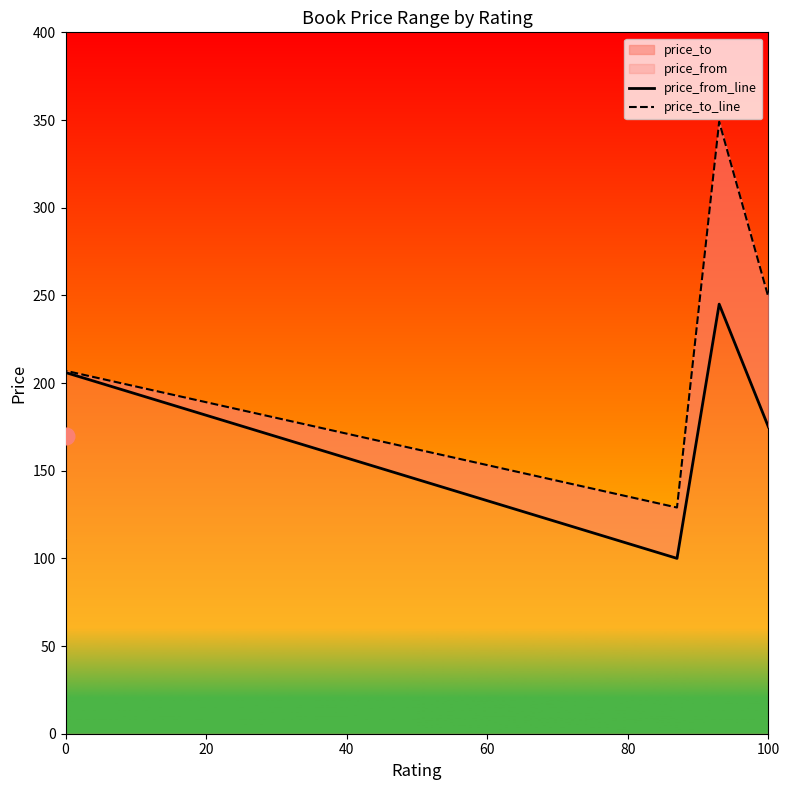

Is the value of price_from_line at 0 greater than the value of price_to_line at 100?

No